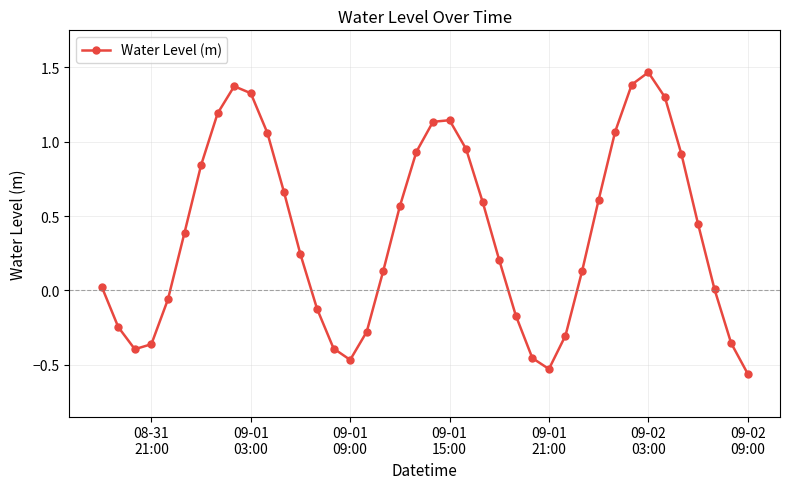

How many data points does each series have?

40